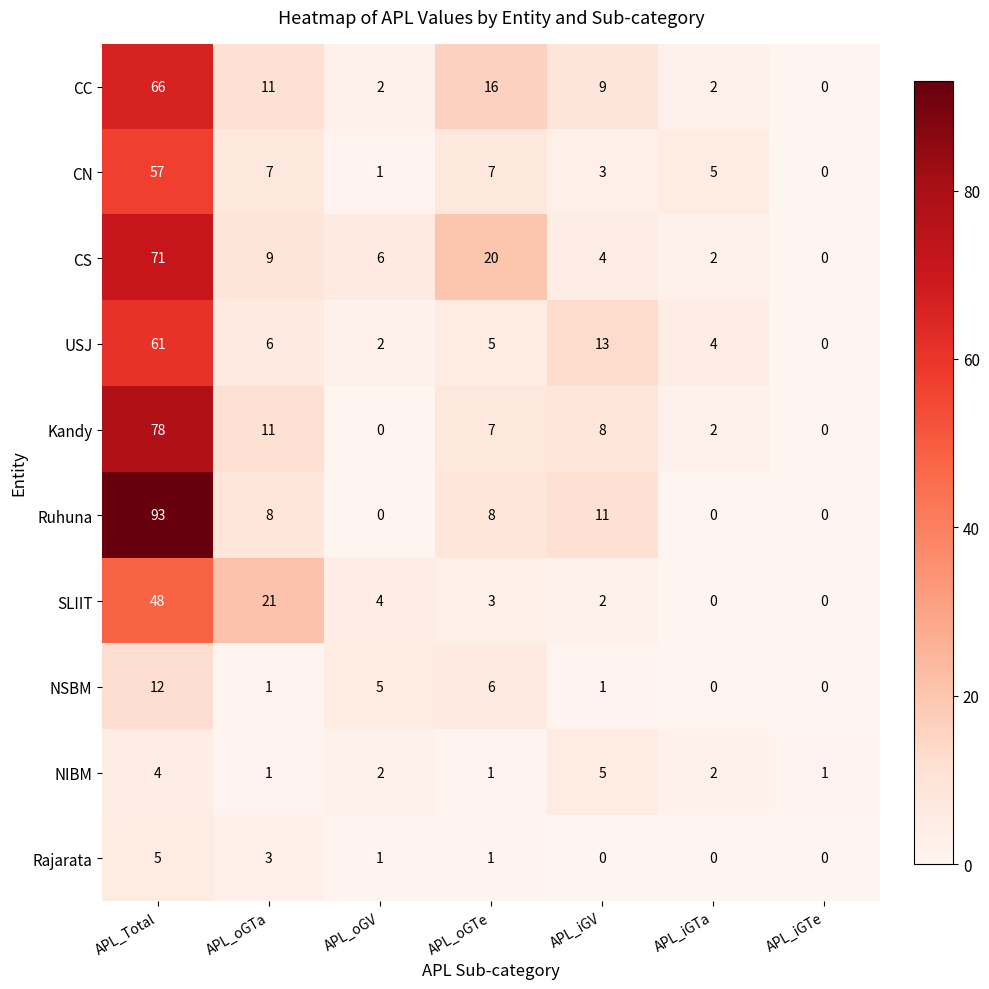

At which category does the chart reach its peak across all series?

APL_Total